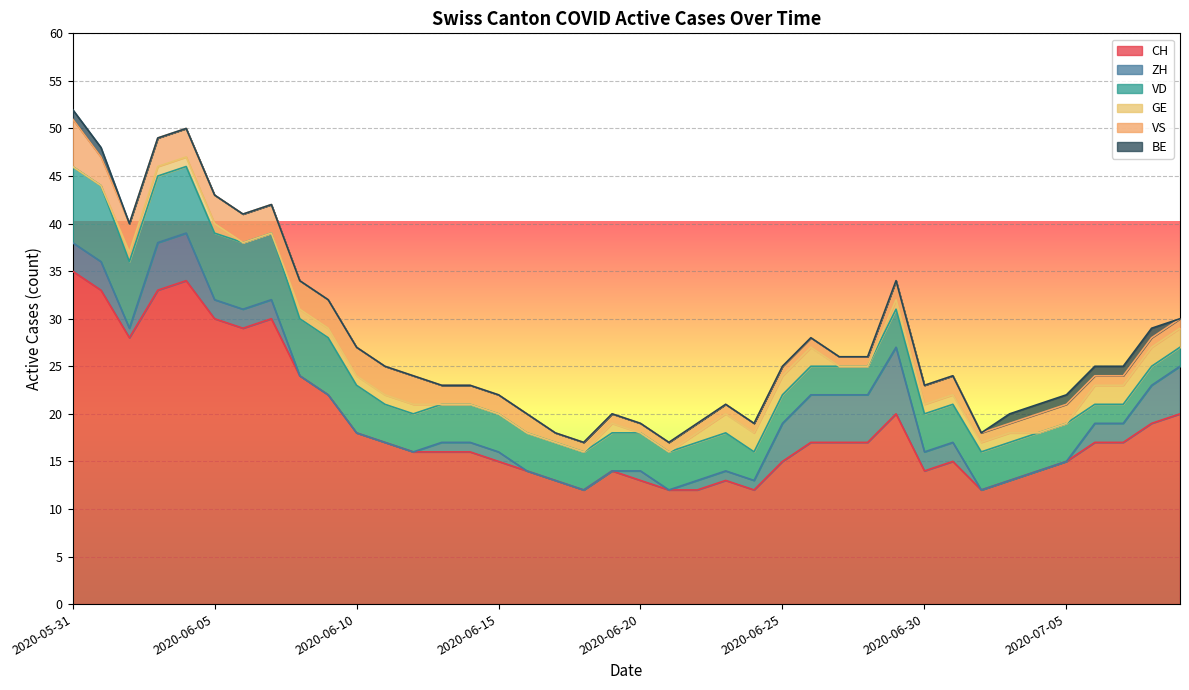

What is the total value across all series at 2020-06-04?

50